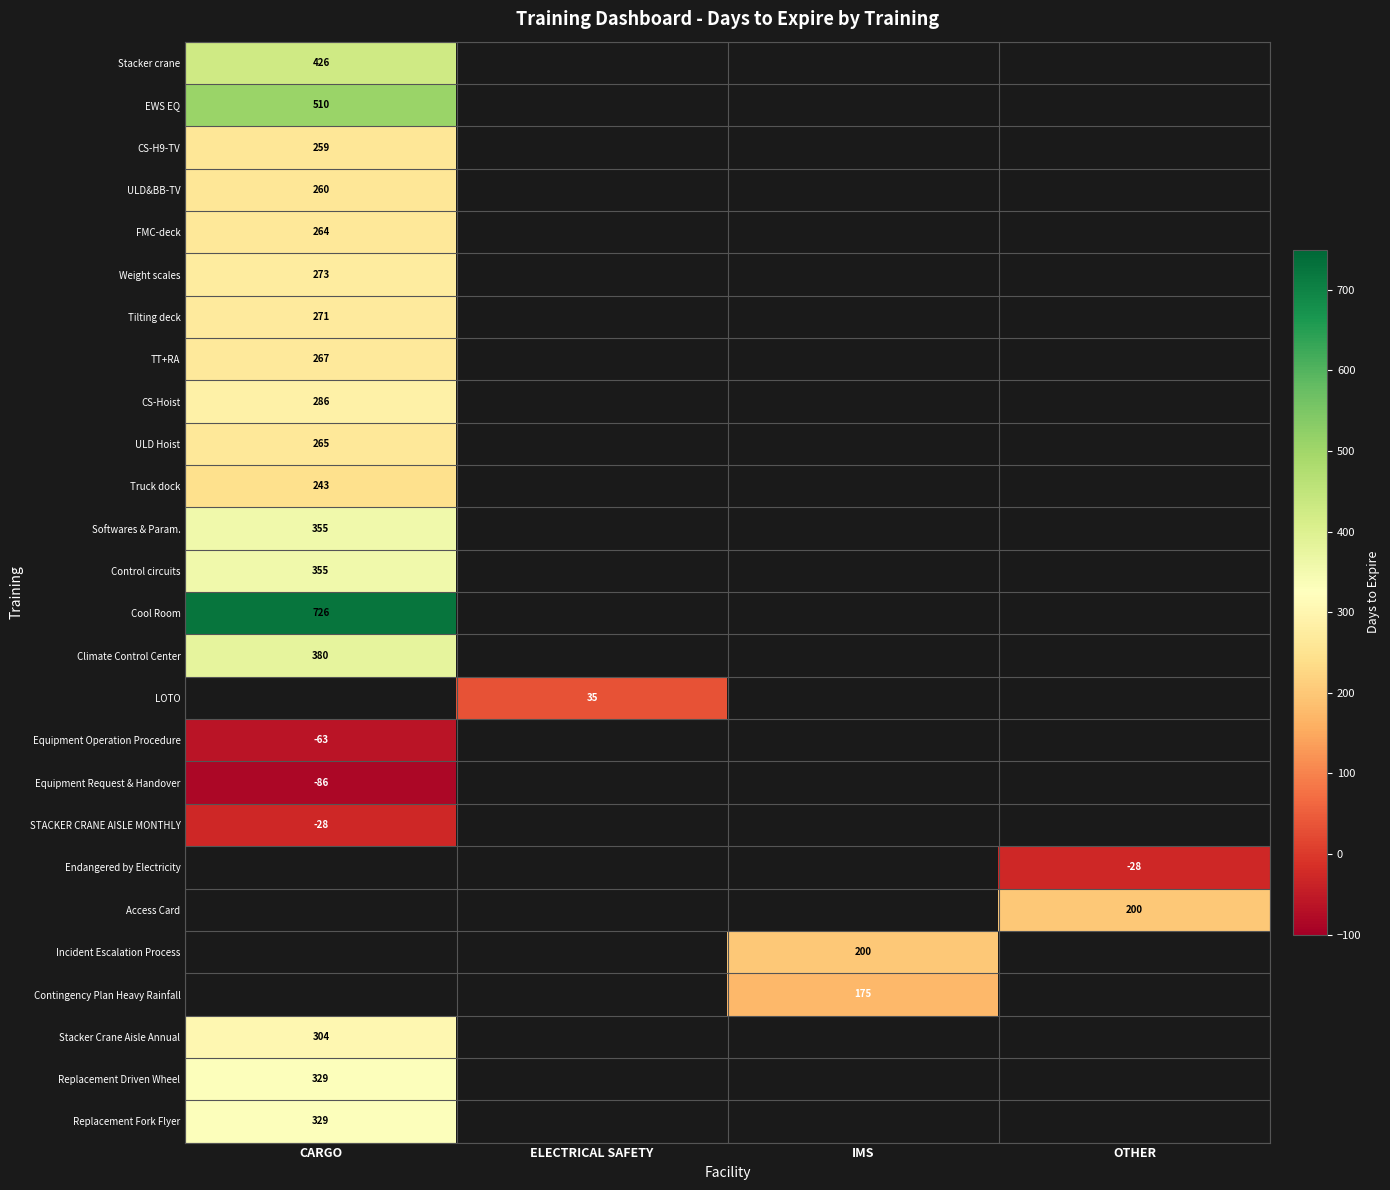

The value of Control circuits at CARGO is 163. True or false?

False